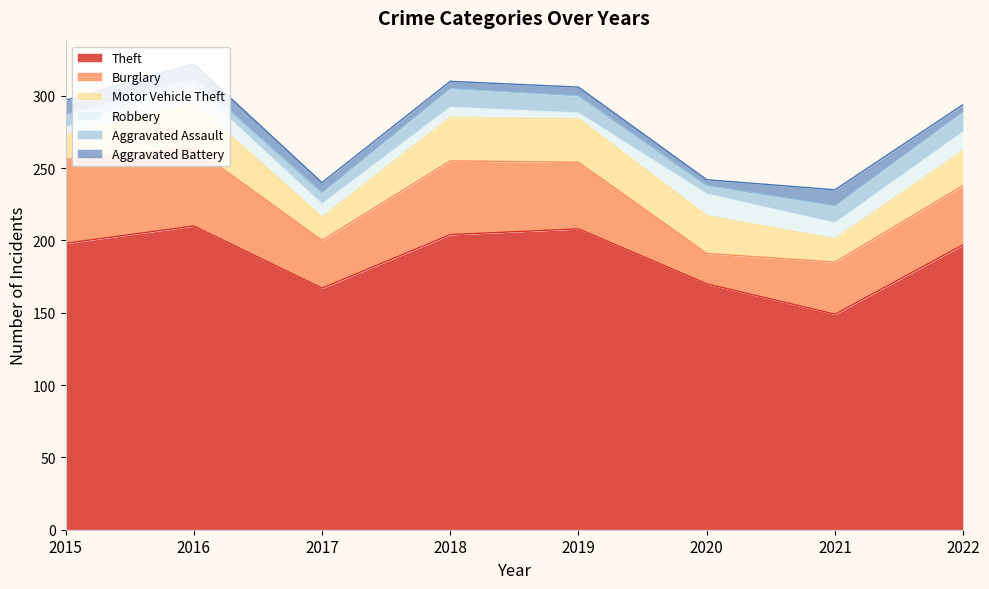

What is the smallest value displayed?

4